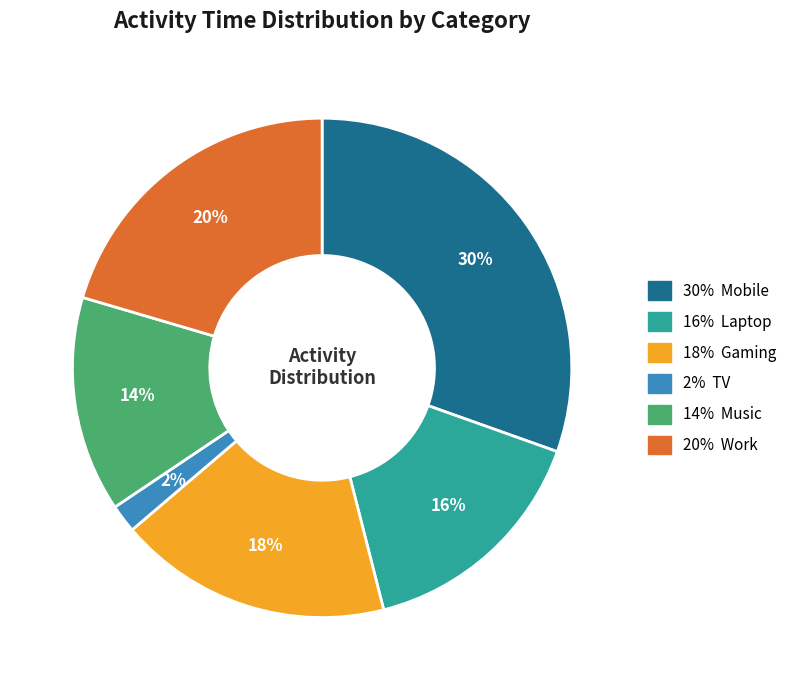

To the nearest percent, what is the average slice percentage?

17%